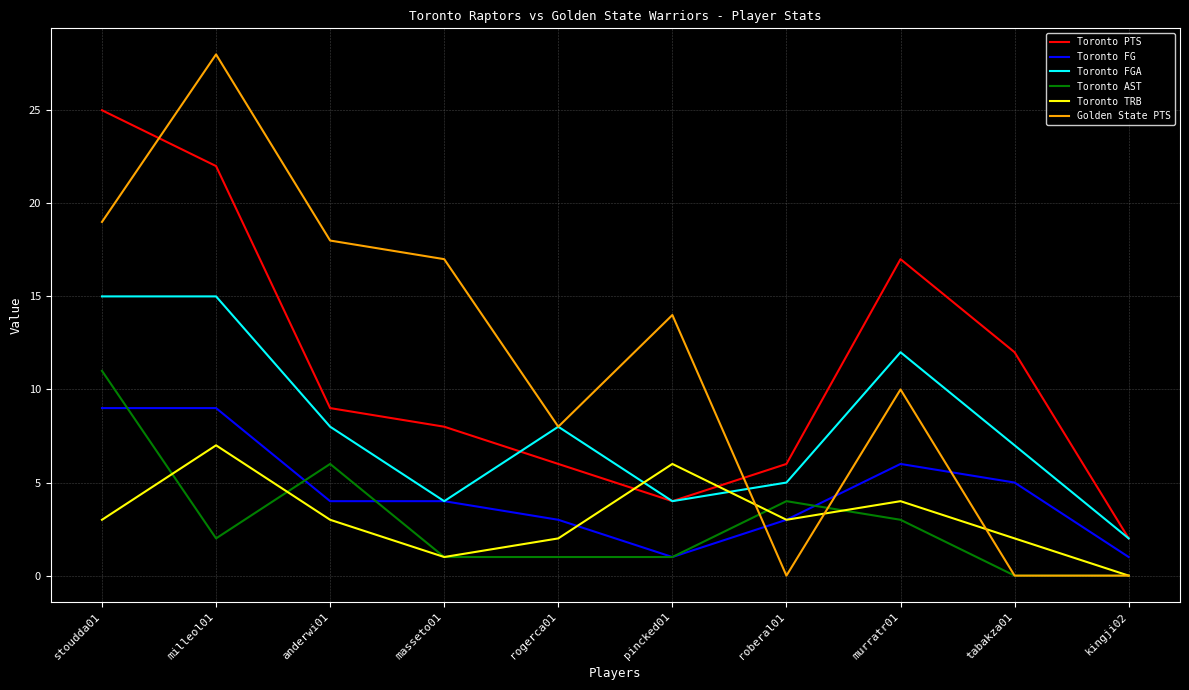

Rank the series by their maximum value, from lowest to highest.

Toronto TRB, Toronto FG, Toronto AST, Toronto FGA, Toronto PTS, Golden State PTS